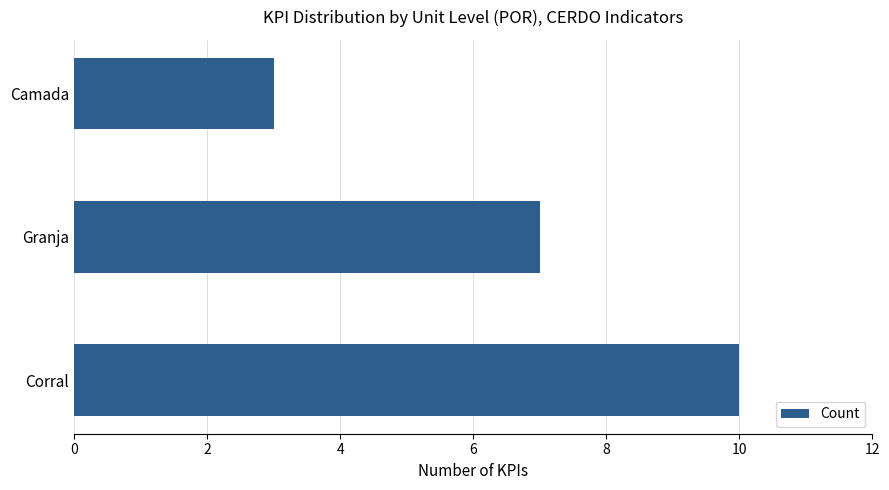

Count the number of data series in this chart.

1